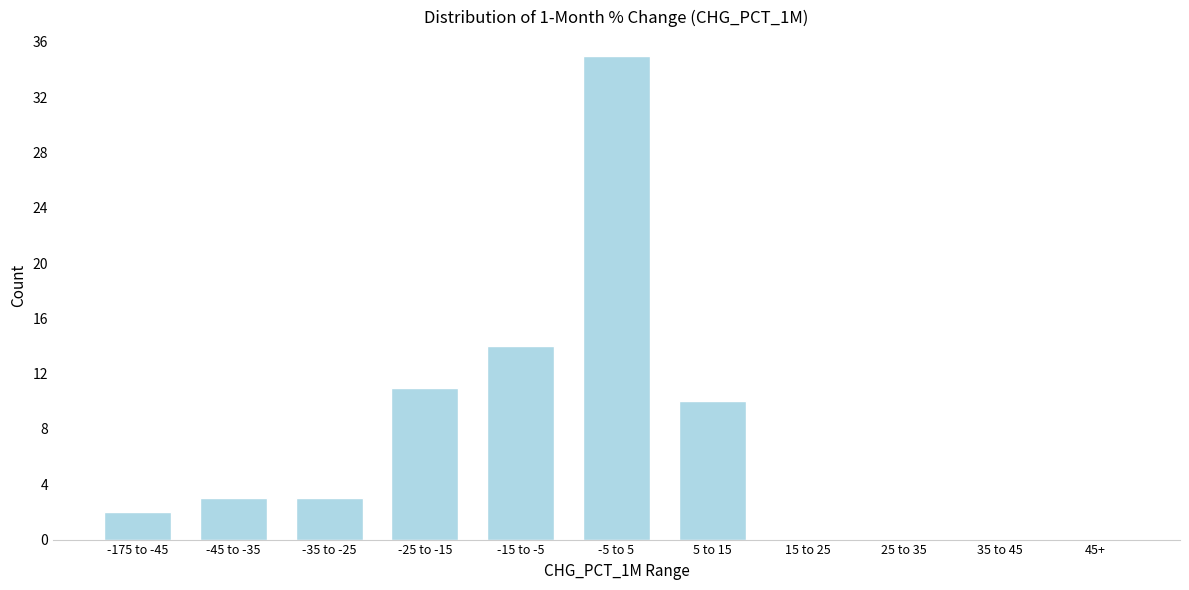

Reading left to right, transcribe all the data shown in this chart.

-175 to -45=2	-45 to -35=3	-35 to -25=3	-25 to -15=11	-15 to -5=14	-5 to 5=35	5 to 15=10	15 to 25=0	25 to 35=0	35 to 45=0	45+=0